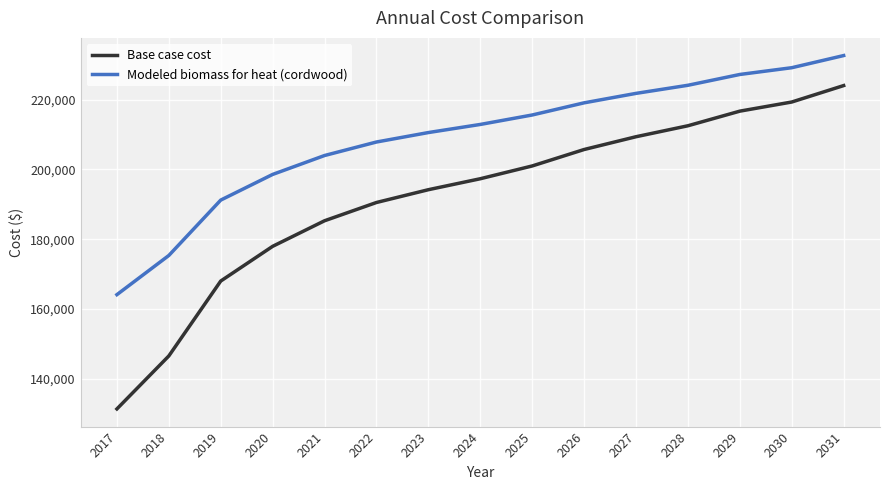

At 2022, list the series in order from smallest to largest.

Base case cost, Modeled biomass for heat (cordwood)